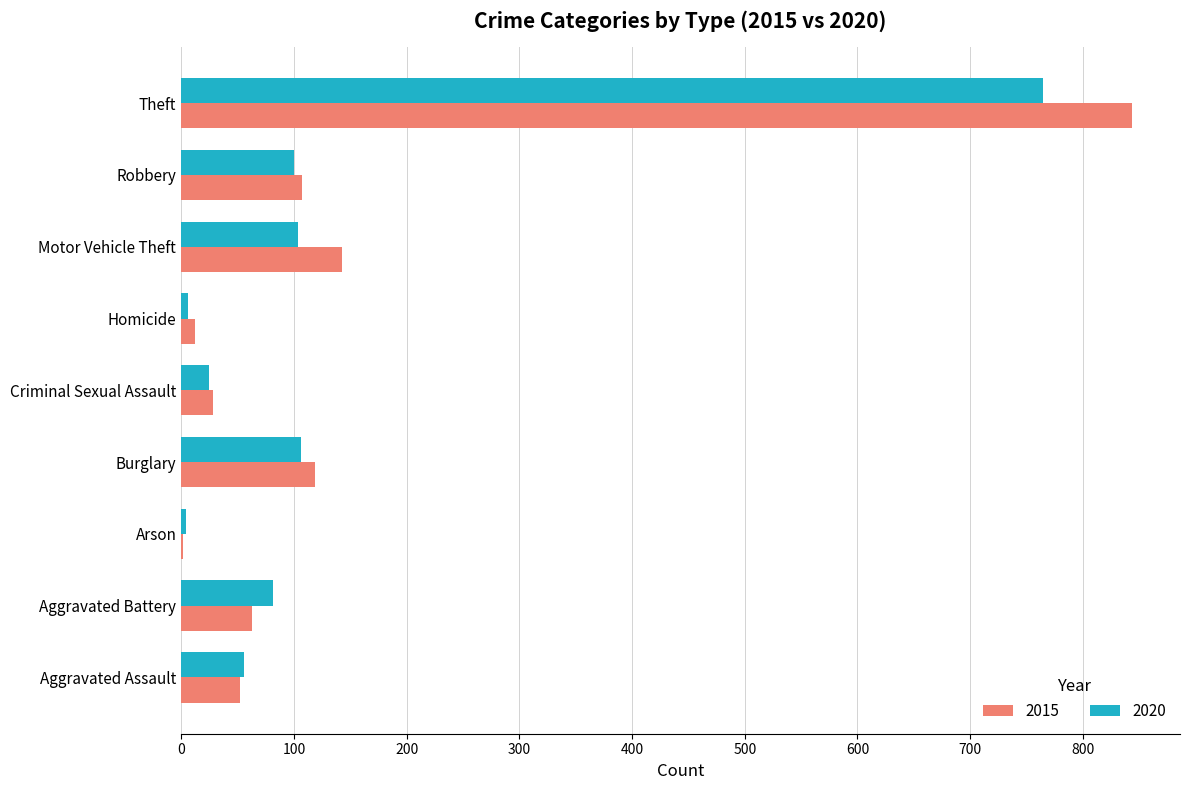

What is the difference between the 2020 values at Burglary and Aggravated Assault?

50